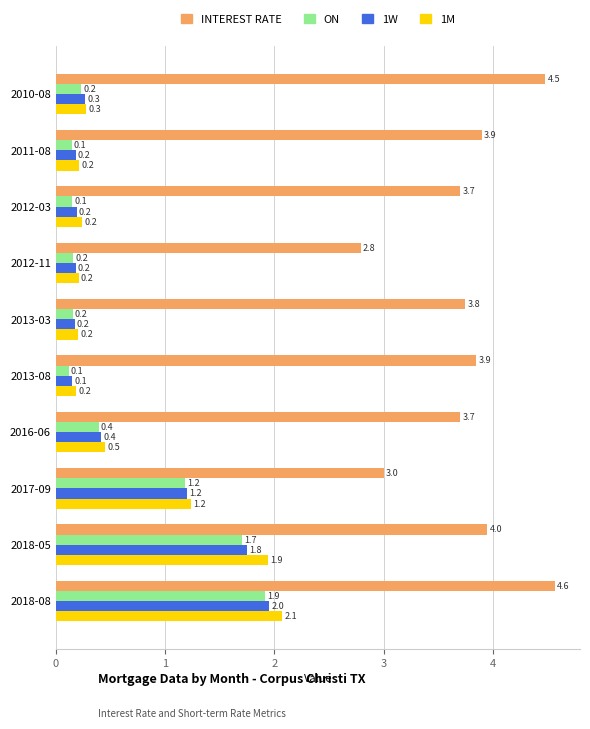

What is the greatest value displayed?

4.6